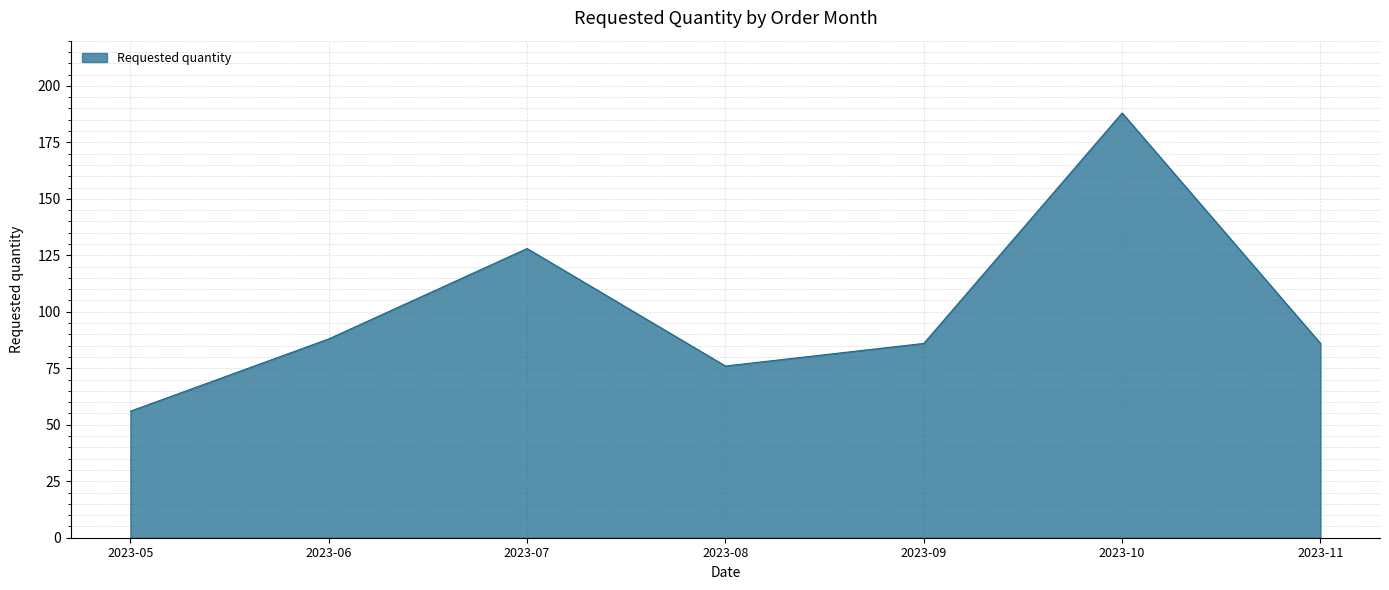

Reading left to right, list all the values displayed in this chart.

56	88	128	76	86	188	86